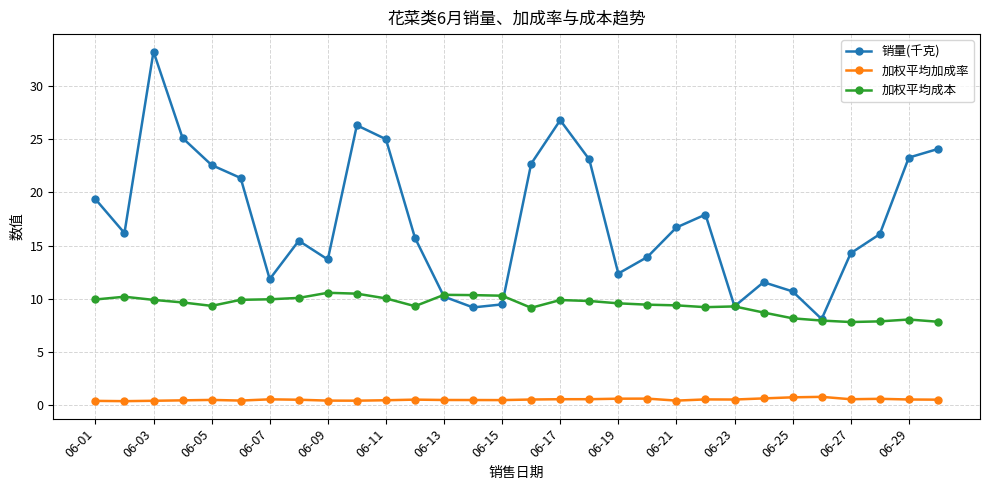

At how many categories does at least one series exceed 20?

11